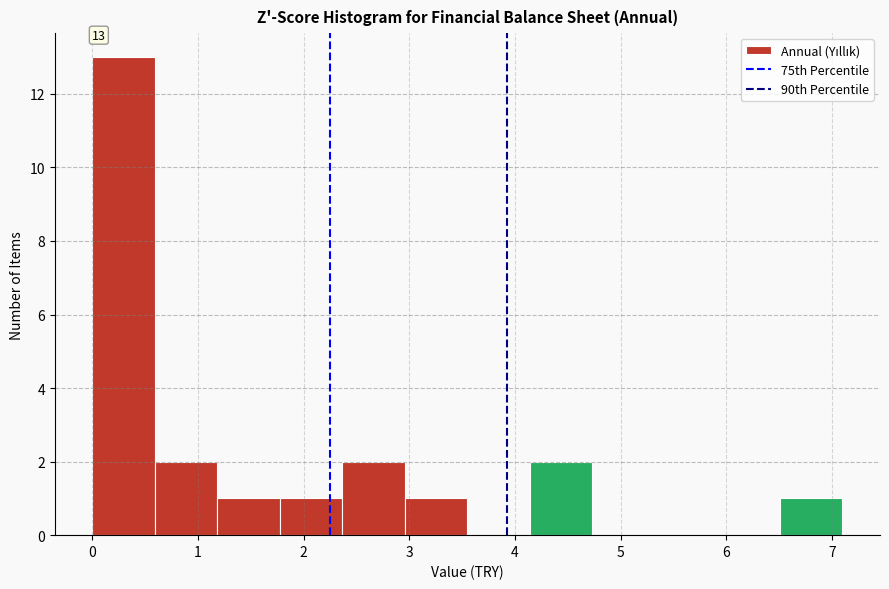

Which range on the x-axis has the tallest bar?

0.0 to 0.6